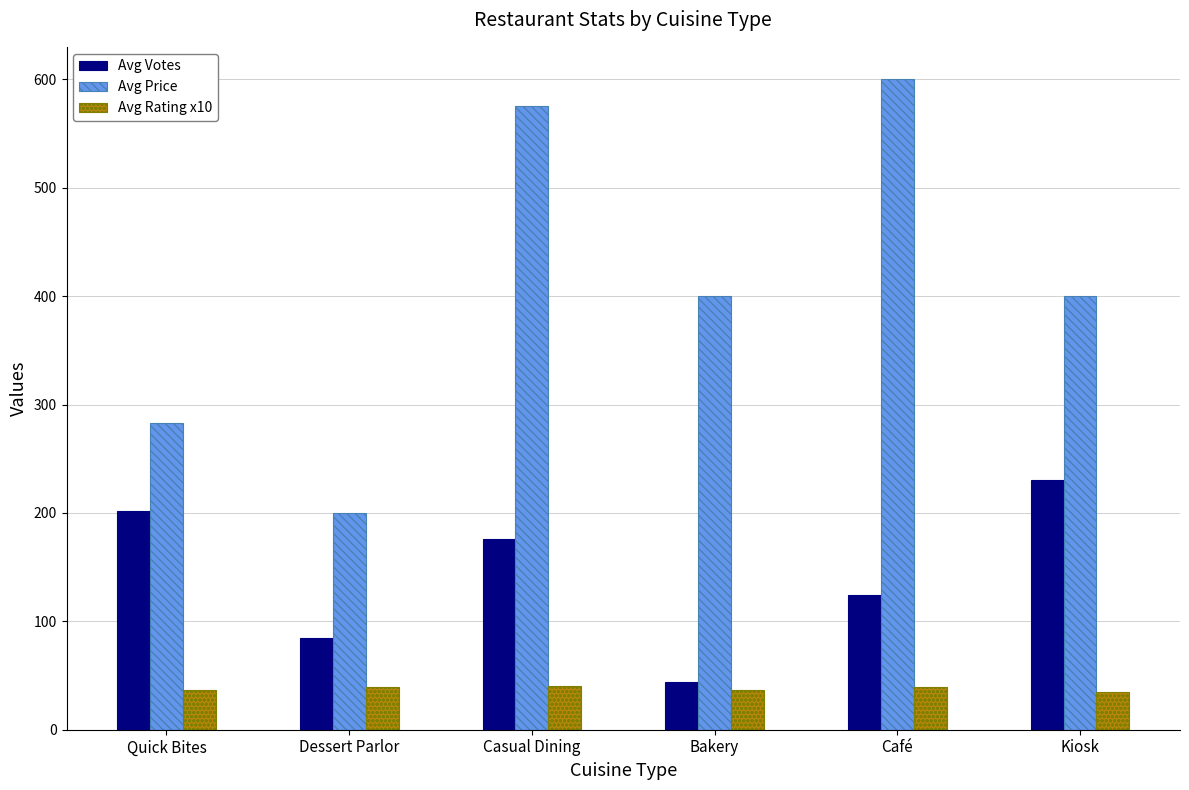

What is the approximate value of Avg Price at Casual Dining?

575